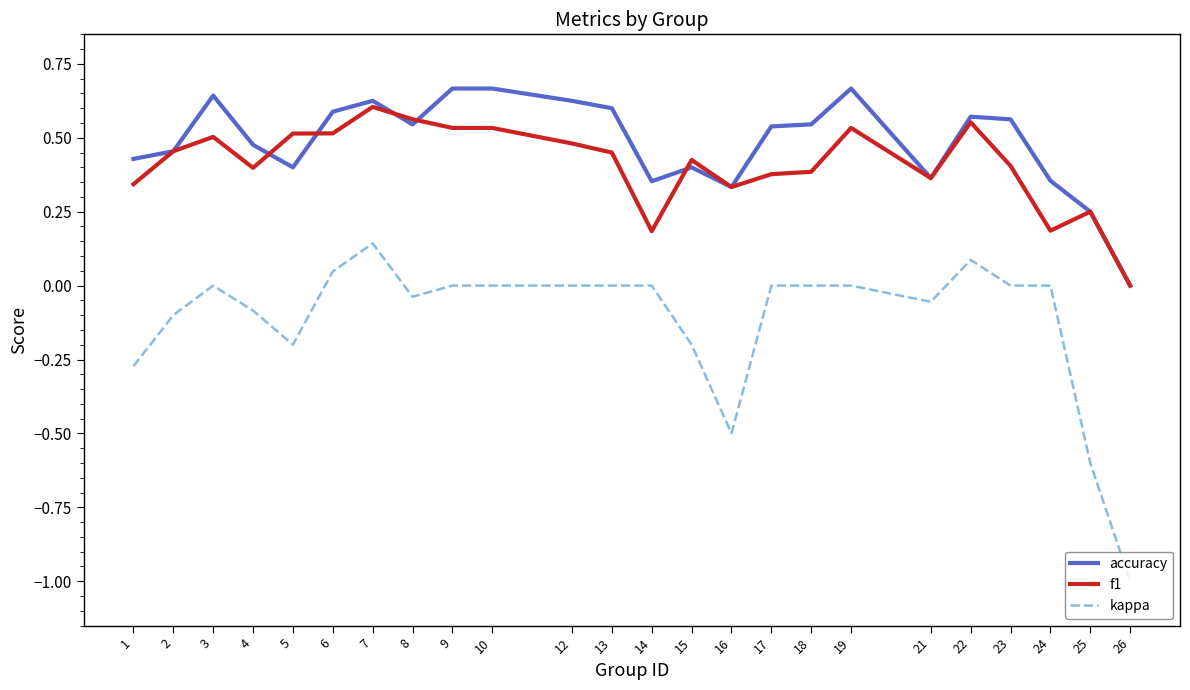

Is the value of f1 at 2 greater than the value of kappa at 22?

Yes